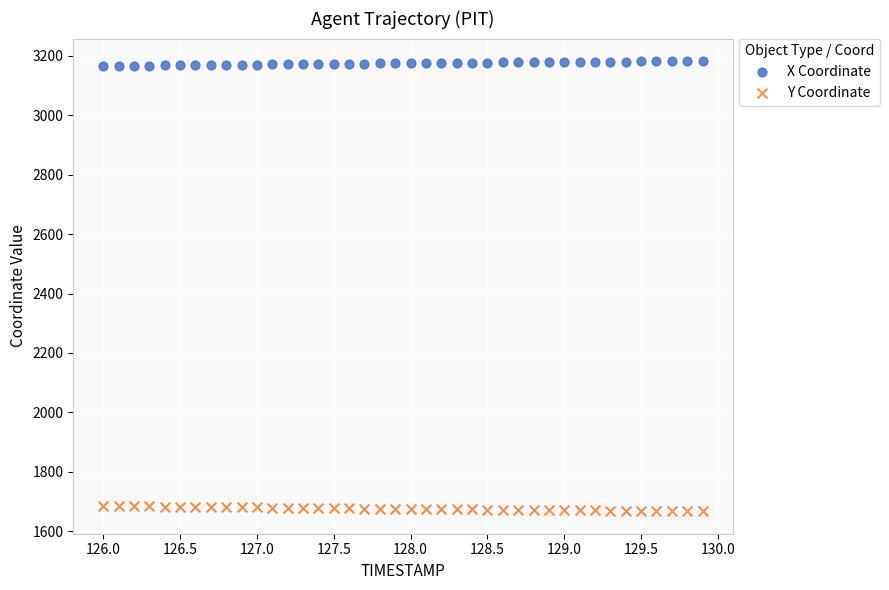

Which series reaches the minimum Y coordinate?

Y Coordinate